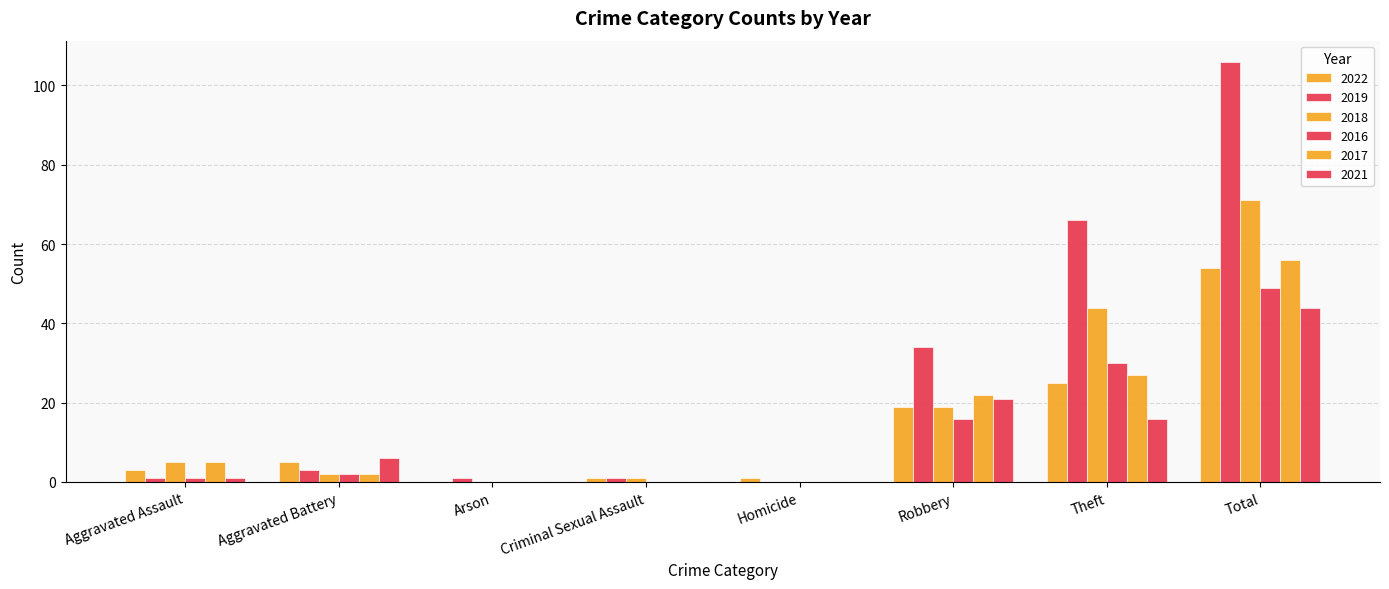

How many data points does each series have?

8